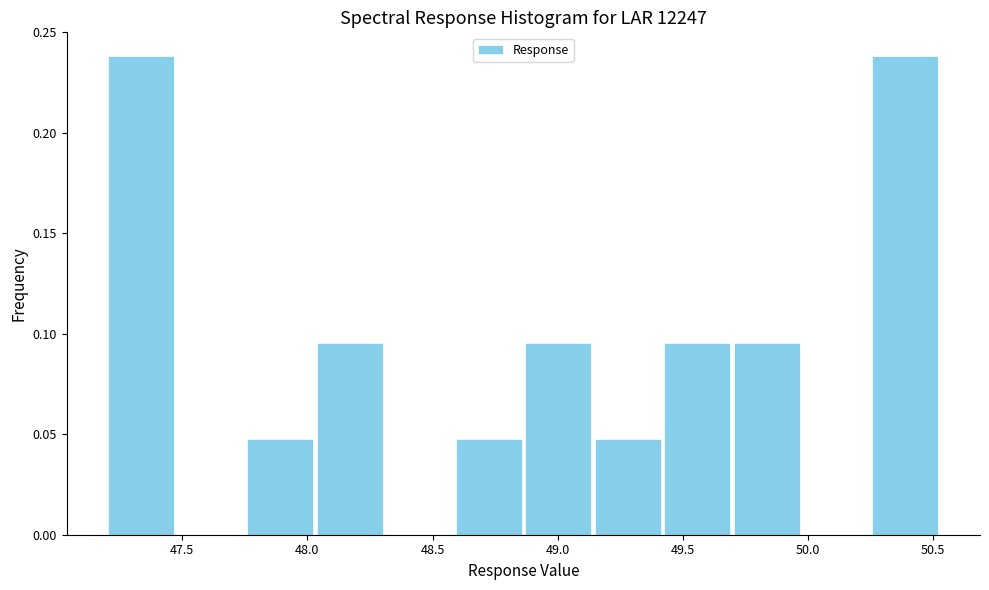

Reading left to right, list every bar in this chart as the range it spans on the x-axis followed by its height. Neither the bar edges nor the heights are printed on the chart, so give them approximately, as read against the axes.

47.20 to 47.45: 0.240
47.45 to 47.75: 0
47.75 to 48.05: 0.050
48.05 to 48.30: 0.095
48.30 to 48.60: 0
48.60 to 48.85: 0.050
48.85 to 49.15: 0.095
49.15 to 49.40: 0.050
49.40 to 49.70: 0.095
49.70 to 49.95: 0.095
49.95 to 50.25: 0
50.25 to 50.55: 0.240